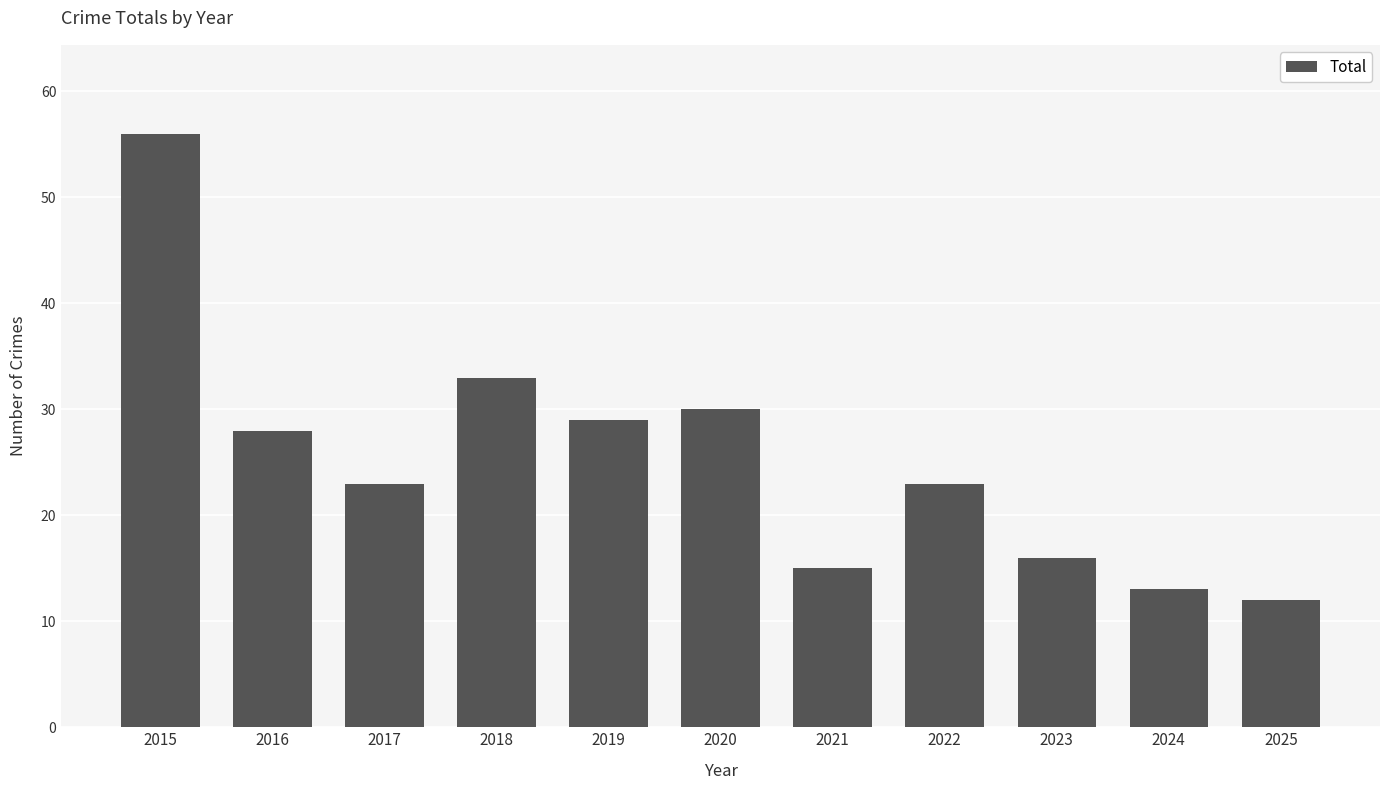

At which category does the chart reach its minimum across all series?

2025